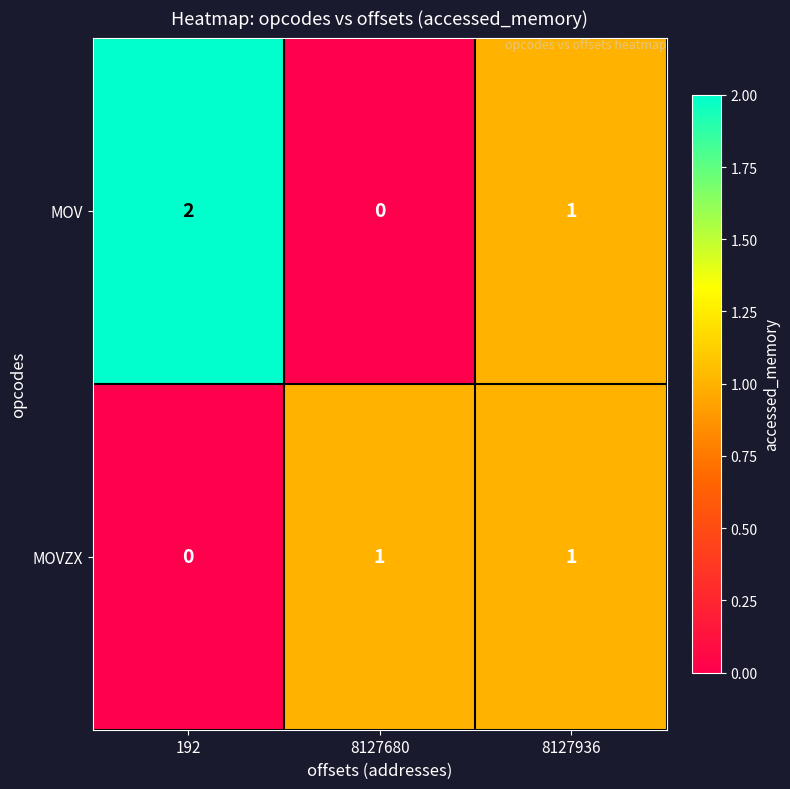

Which series has the largest total across all categories?

MOV